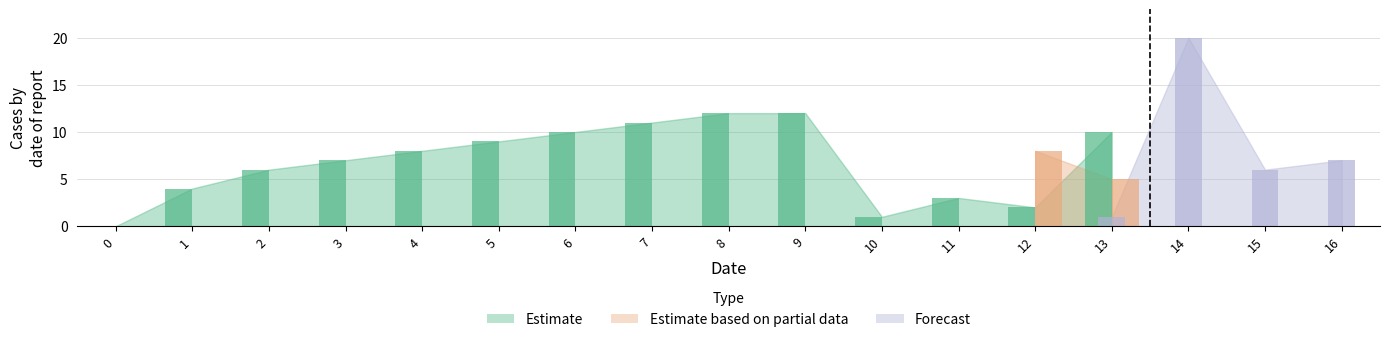

Is it true that col_1 equals 4 at 4?

False